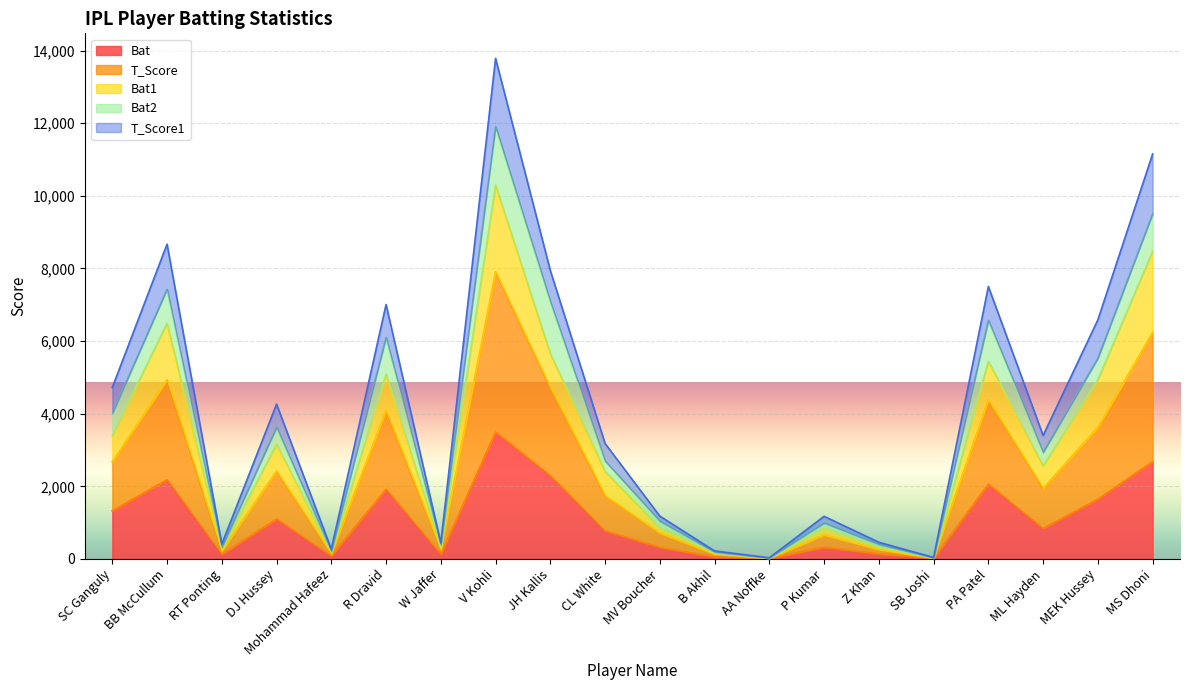

What position from the left is PA Patel?

17